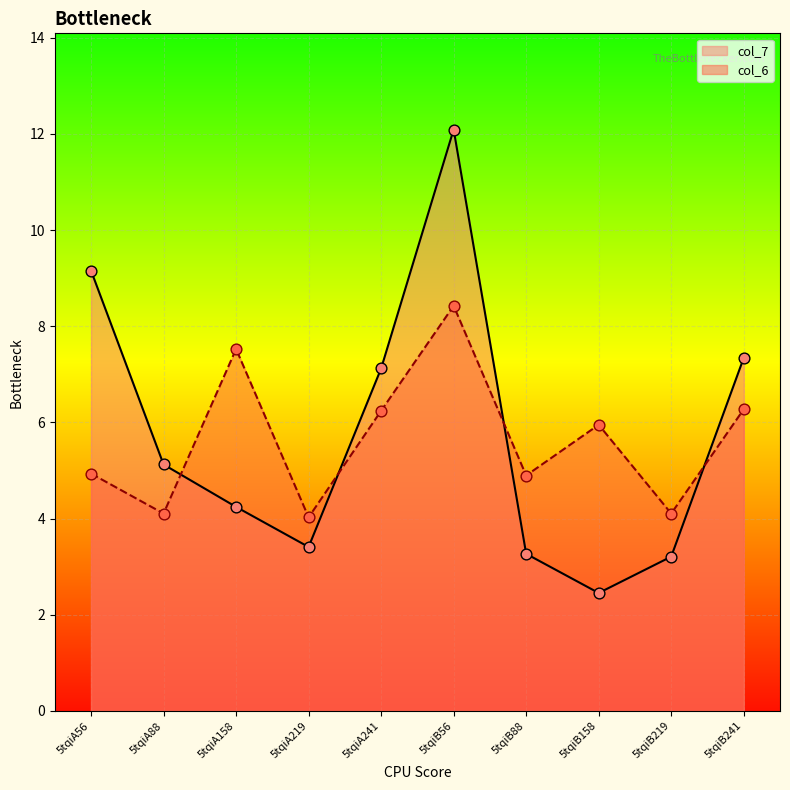

At how many categories does at least one series exceed 7?

5